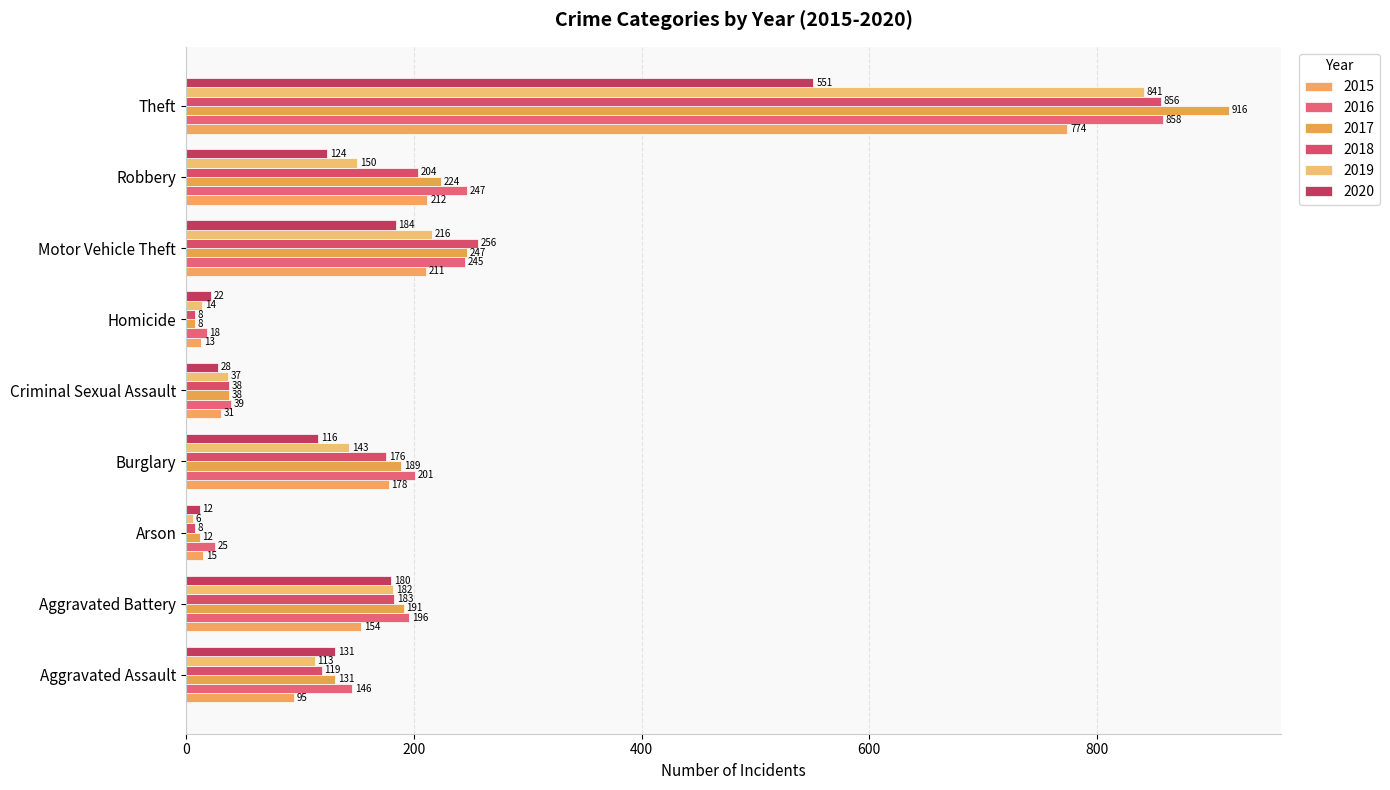

At which label does 2020 first exceed 124?

Aggravated Assault